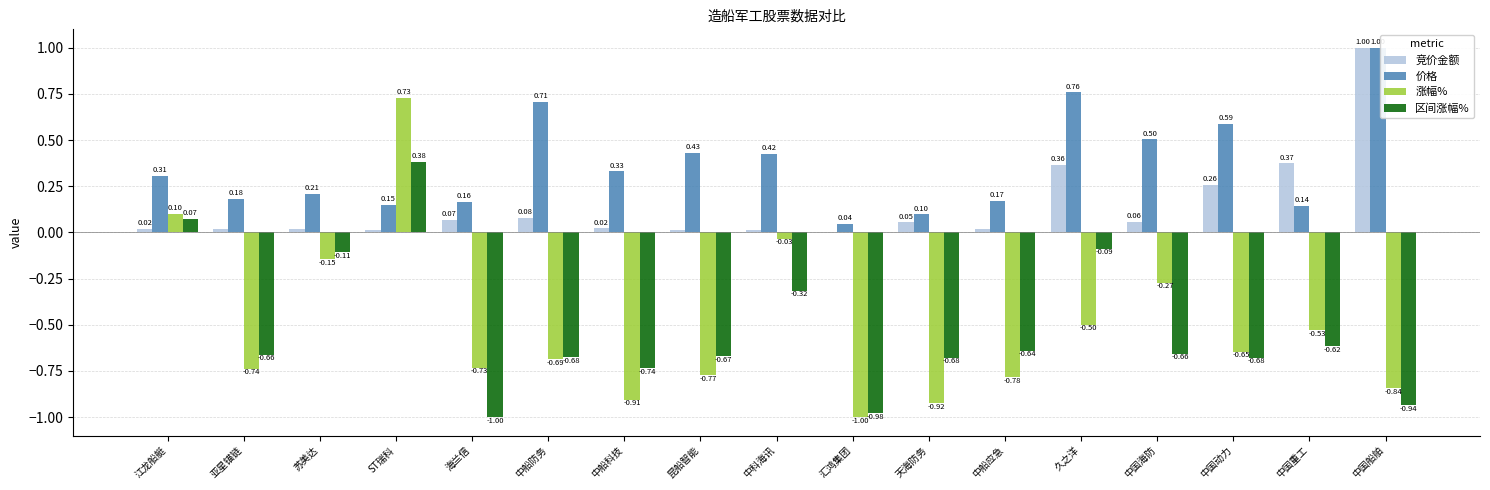

What are all the series names shown in the legend?

竞价金额, 价格, 涨幅%, 区间涨幅%